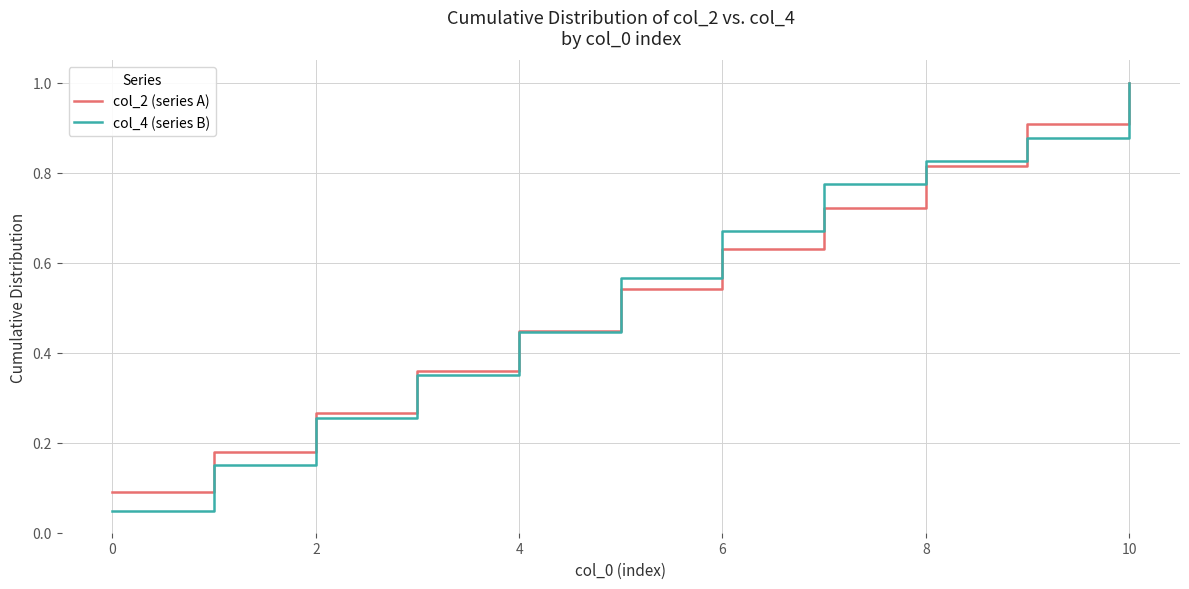

What is the sum of all col_4 (series B) values?

6.0